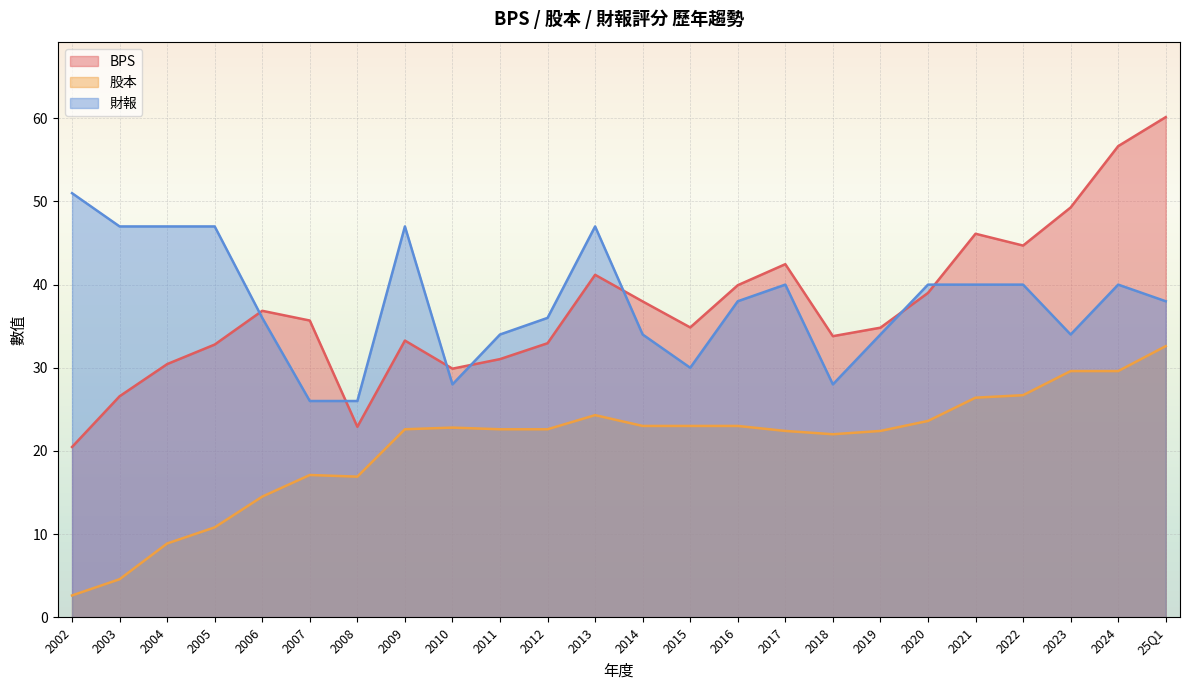

Which series has the largest total across all categories?

財報